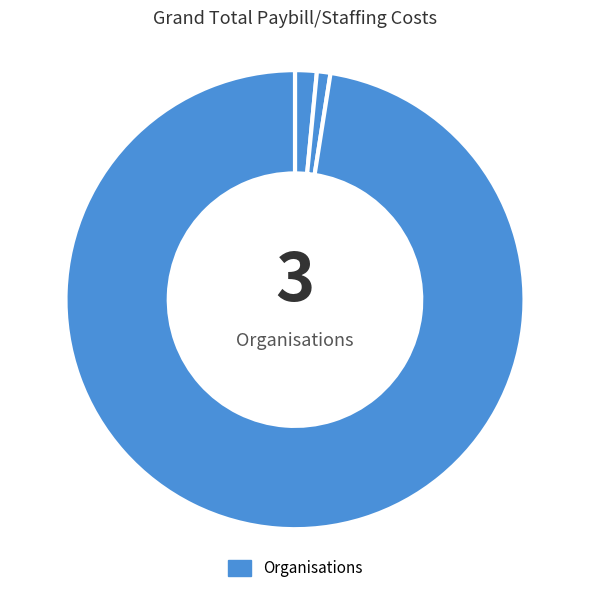

How many slices are in this pie chart?

3